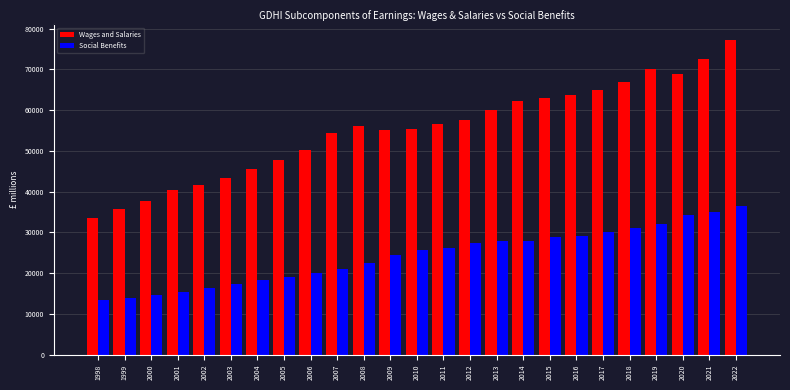

What is the sum of all Wages and Salaries values?

1380749.5